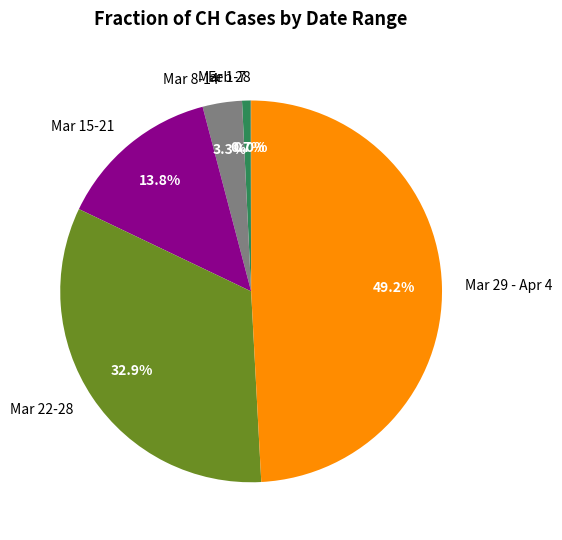

Which slice is the largest?

Mar 29 - Apr 4